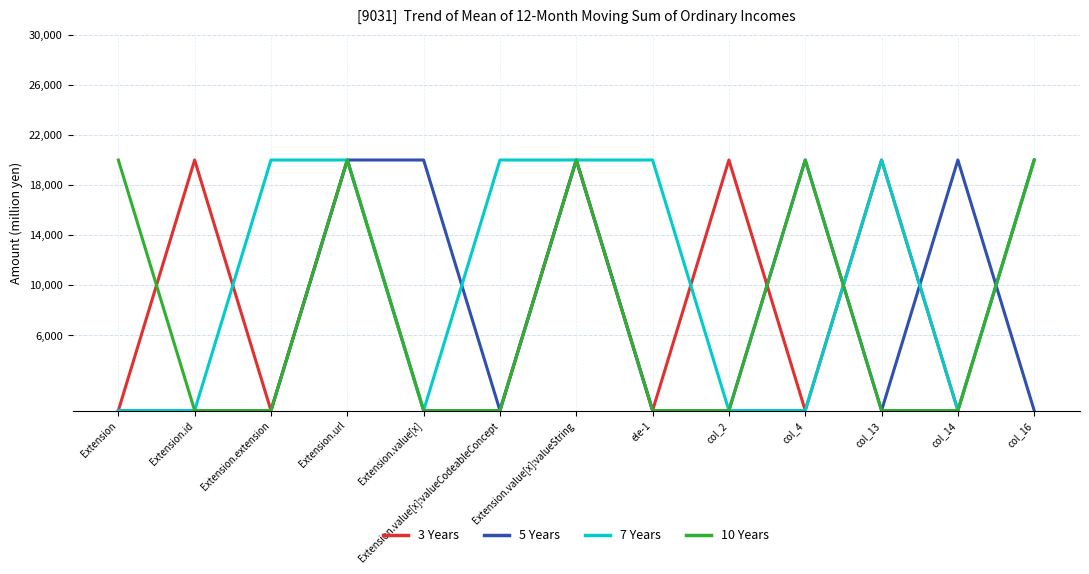

Does the chart have visible grid lines?

Yes